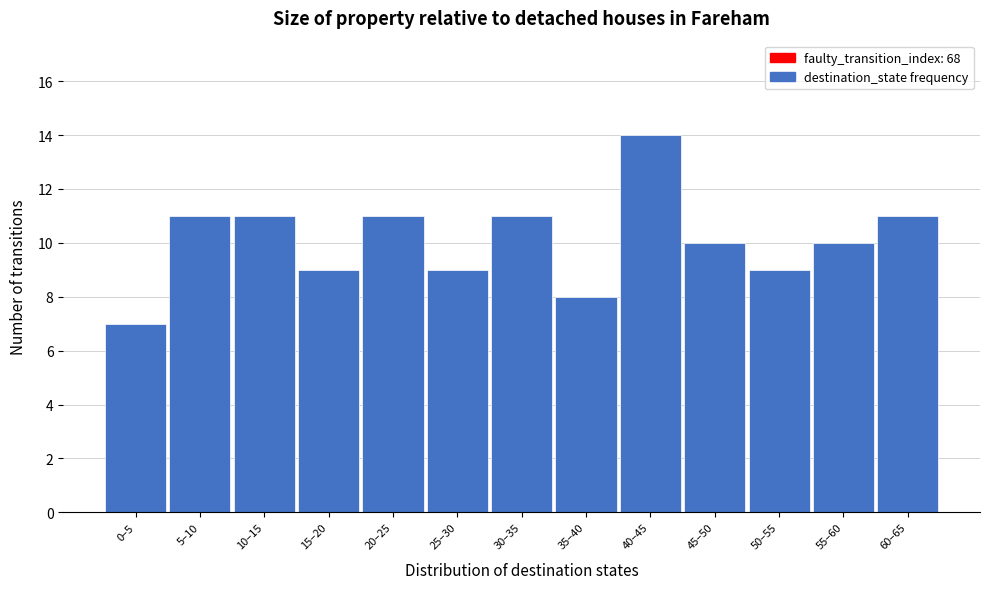

Reading right to left, transcribe all the data shown in this chart.

11	10	9	10	14	8	11	9	11	9	11	11	7